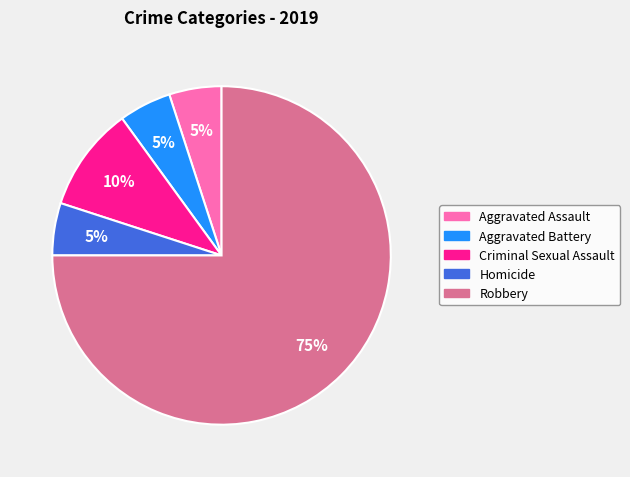

What percentage is the Aggravated Battery slice, to the nearest percent?

5%